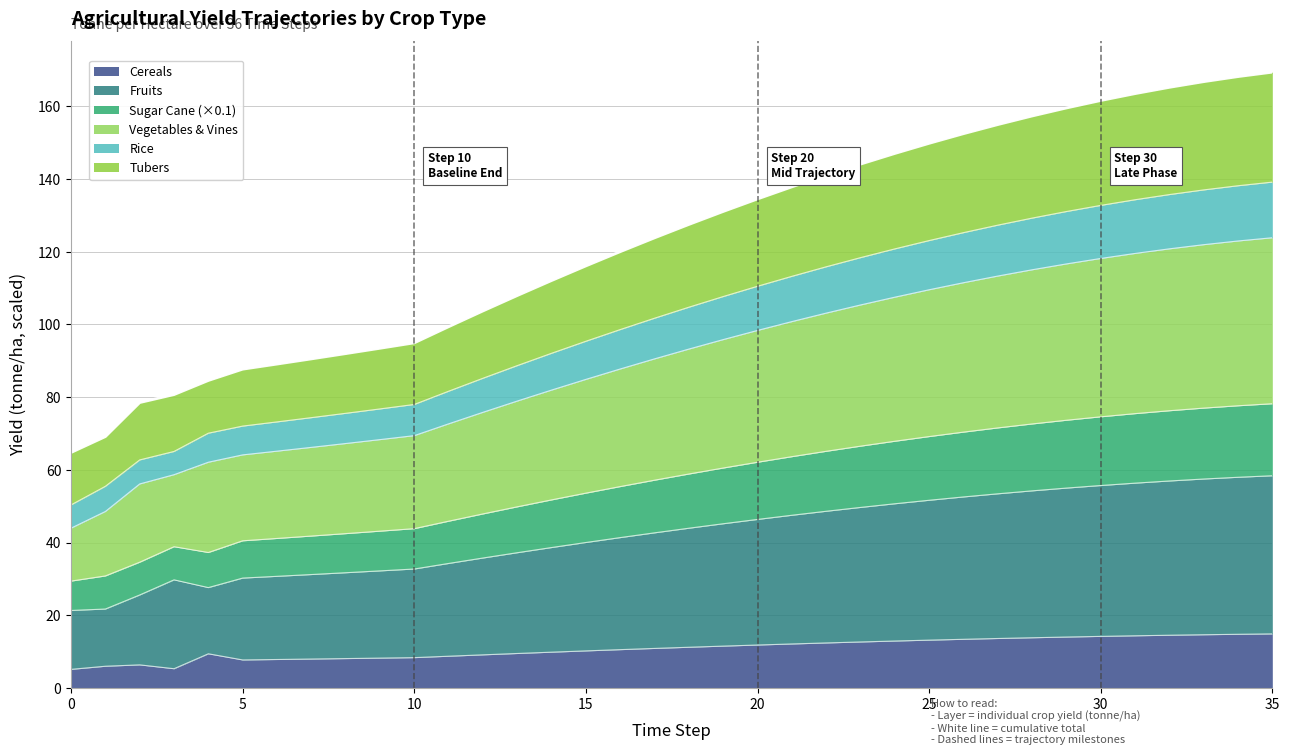

What is the maximum value for Cereals?

14.9